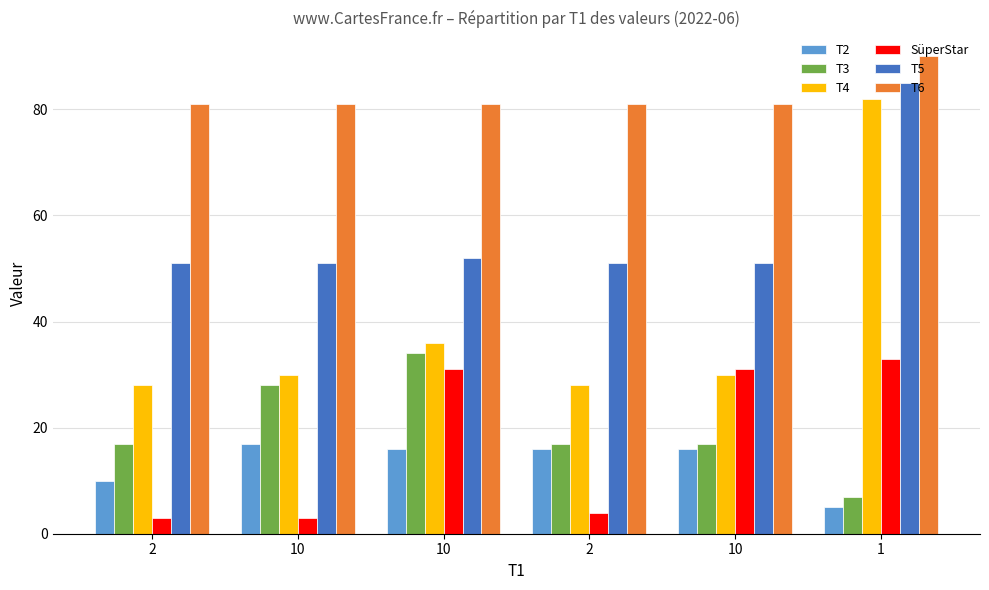

How many bars are there in each group?

6